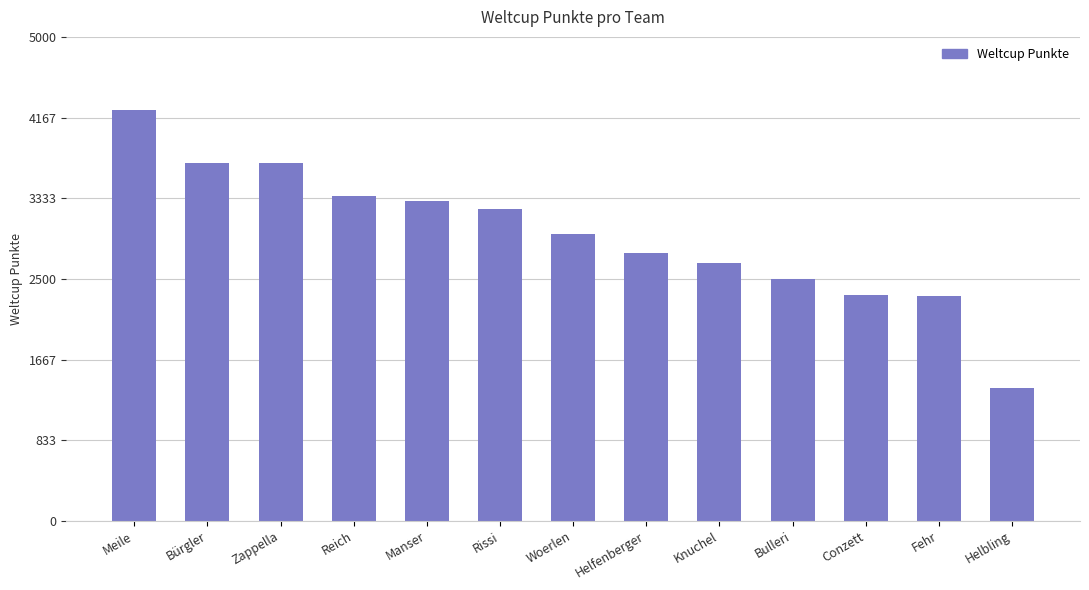

How many data points are less than 2968?

6